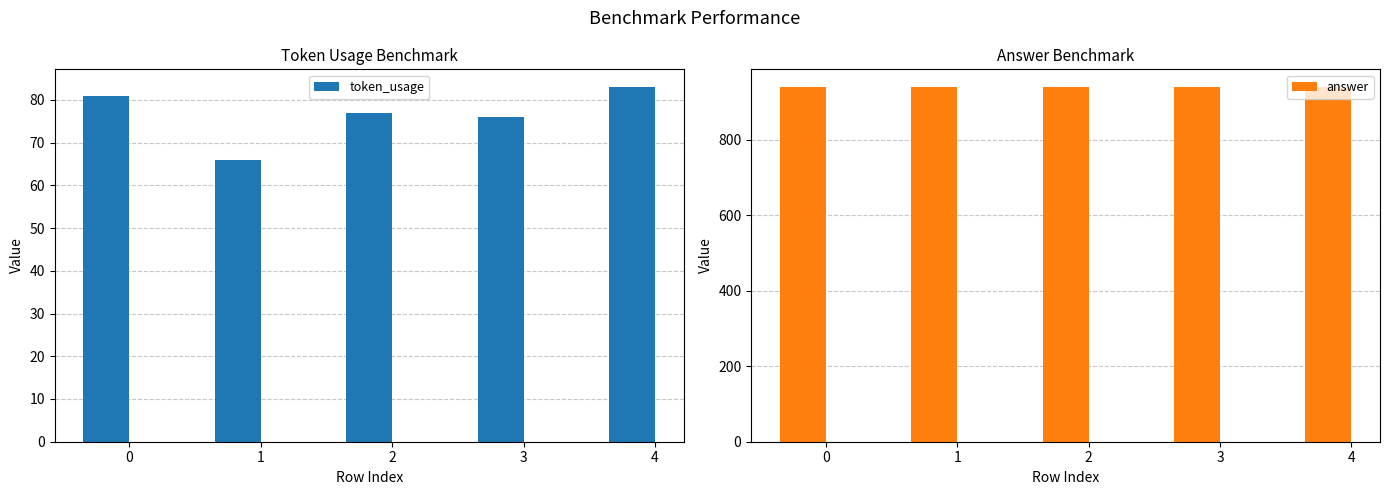

At how many categories does at least one series exceed 101?

5